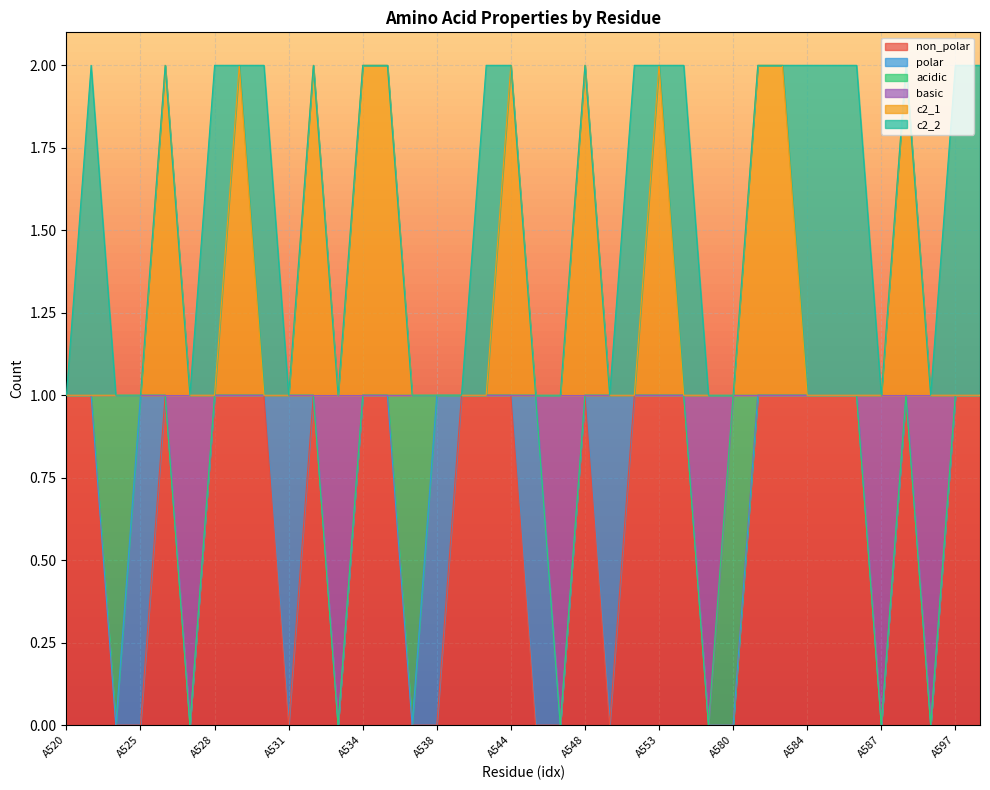

What is the difference between the maximum and minimum values in the non_polar series?

1